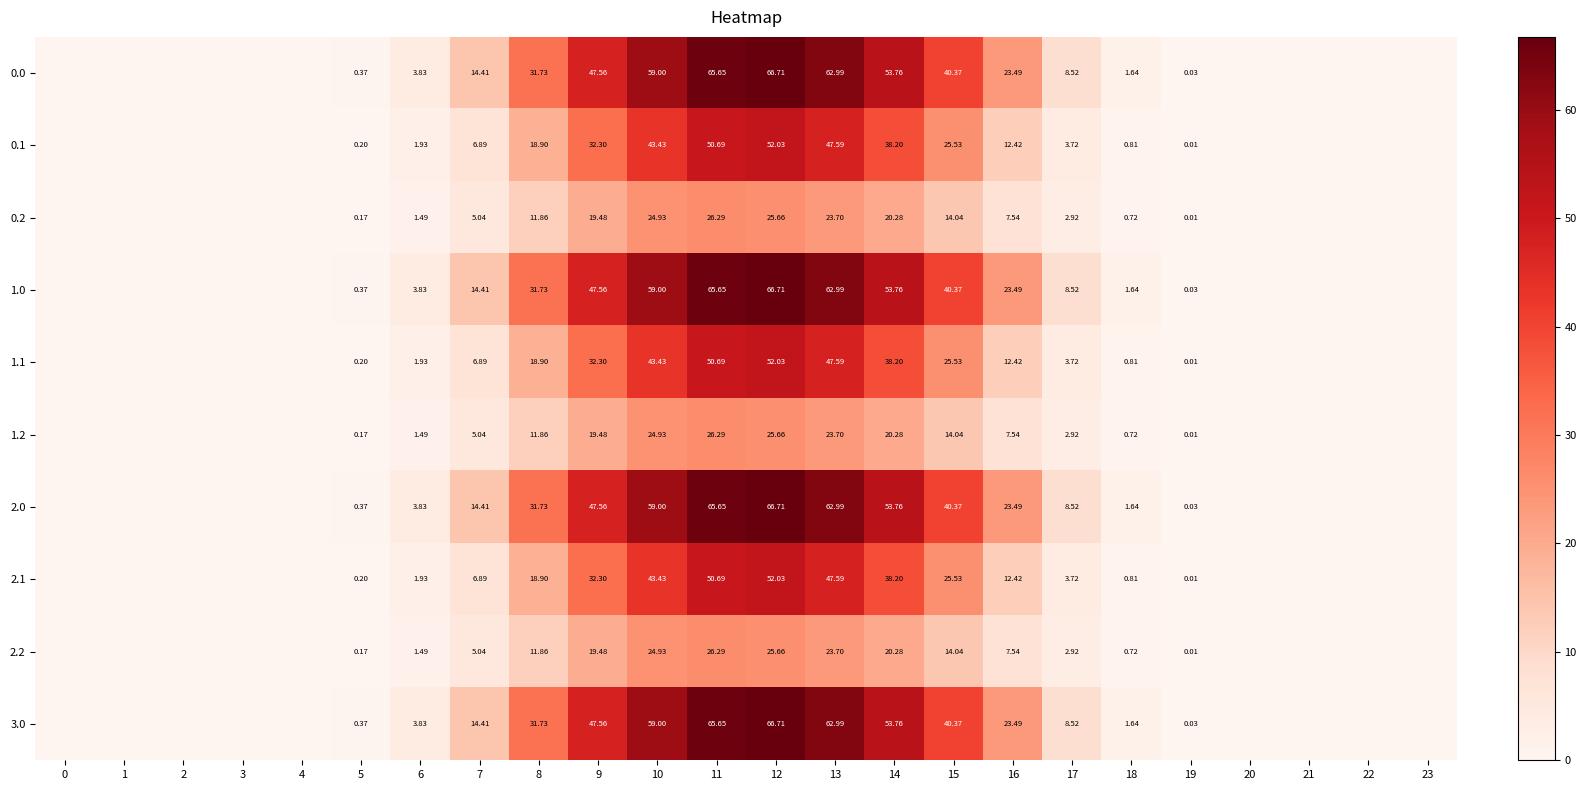

Is the value of 0.0 at 9 greater than the value of 0.2 at 5?

Yes